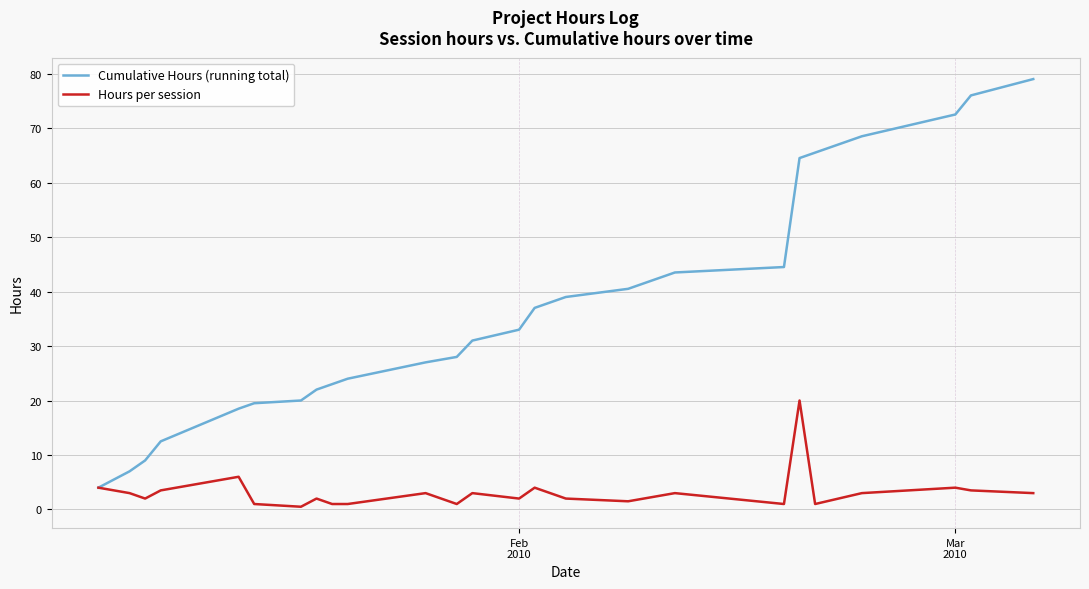

Which series has the largest total across all categories?

Cumulative Hours (running total)